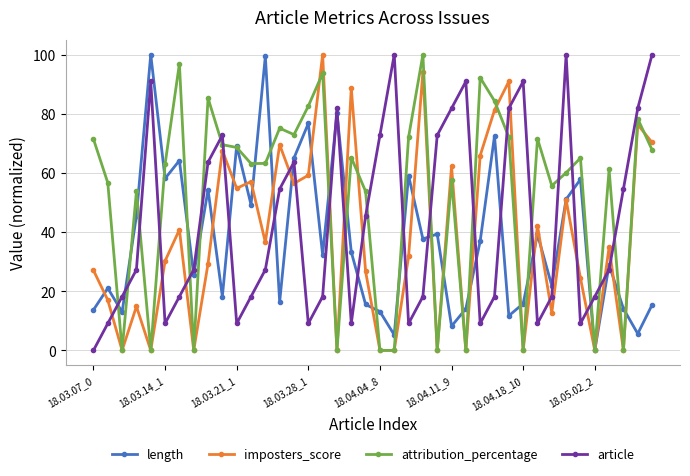

True or false: imposters_score has more than 0 points higher than both neighbors.

True